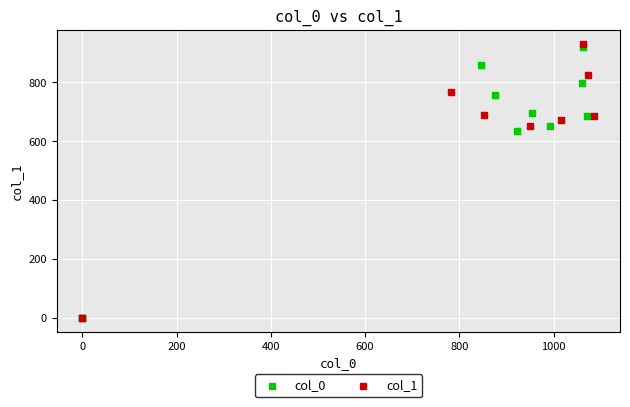

What are all the series names shown in the legend?

col_0, col_1